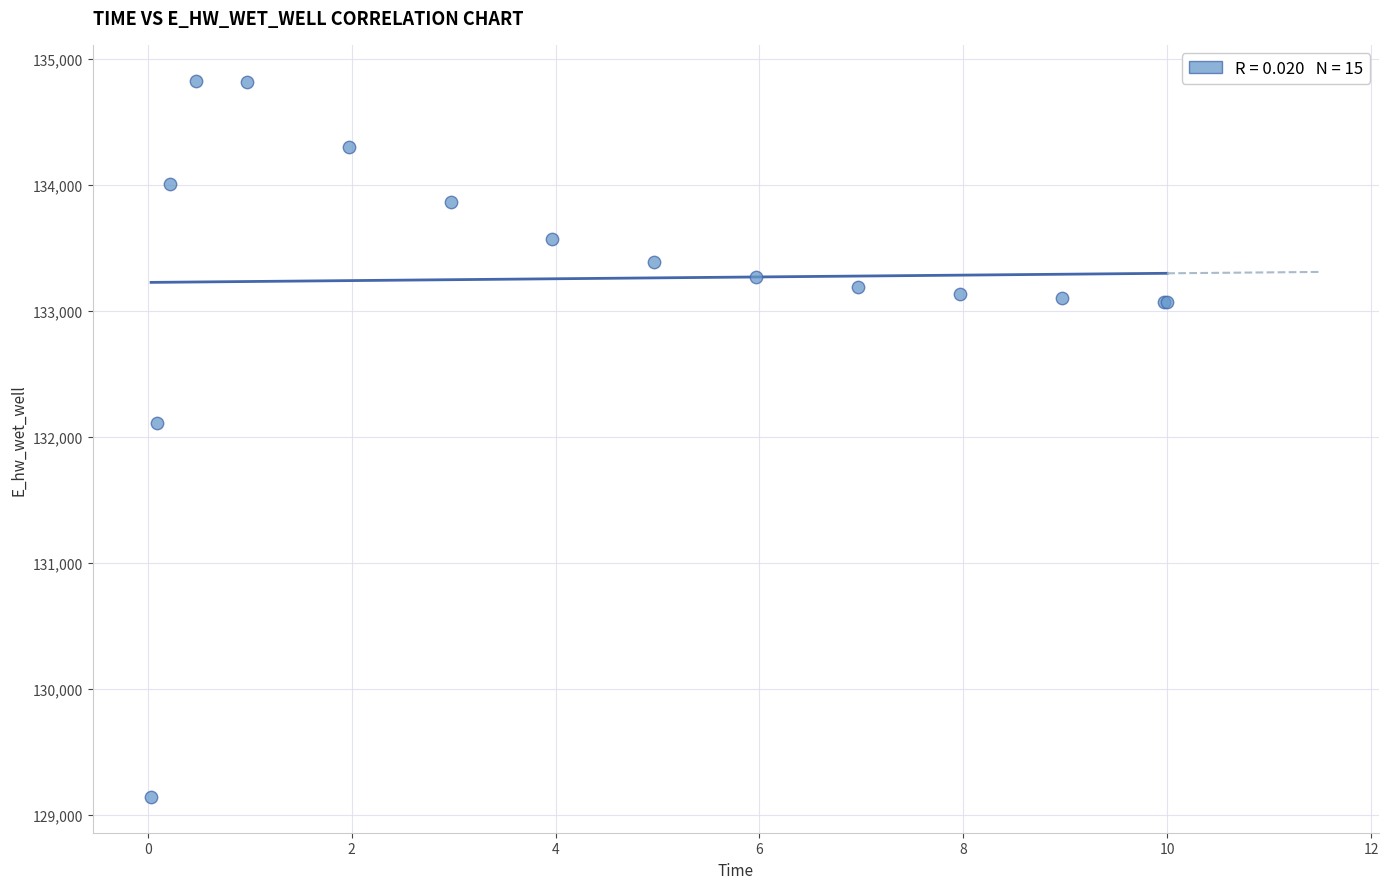

What Y value in the scatter plot is closest to 131985?

132109.5